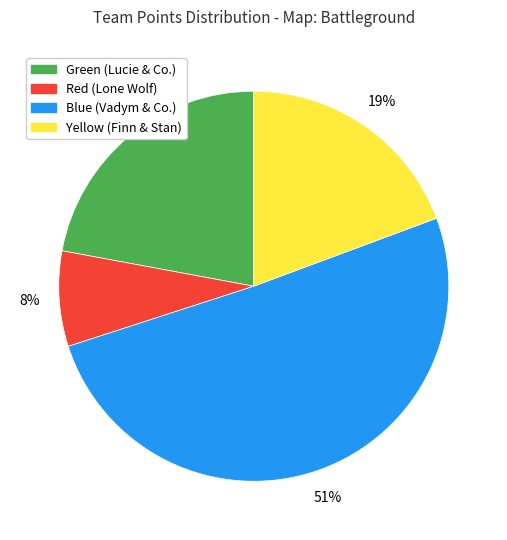

Do Yellow (Finn & Stan) and Green (Lucie & Co.) together represent more than half of the pie?

No